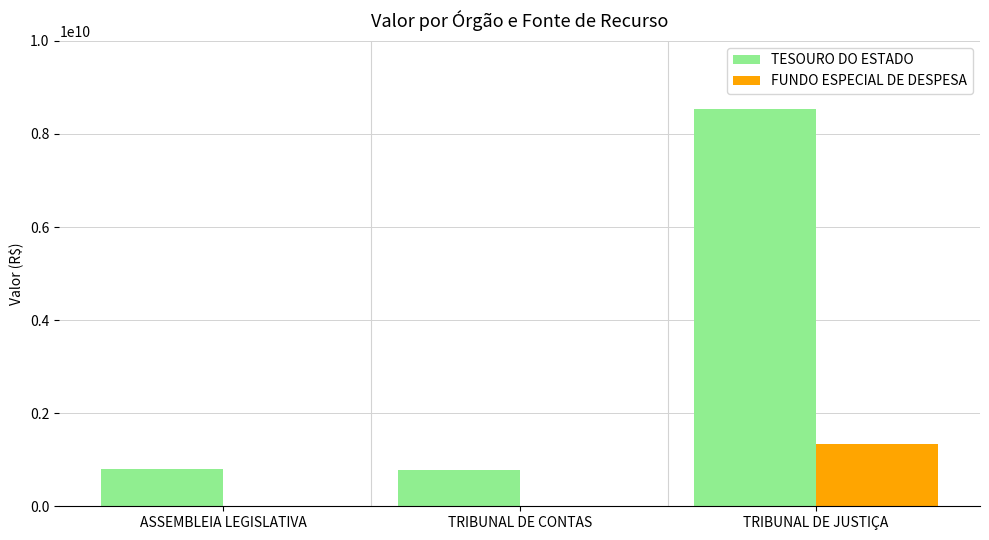

What is the greatest value displayed?

8539705526